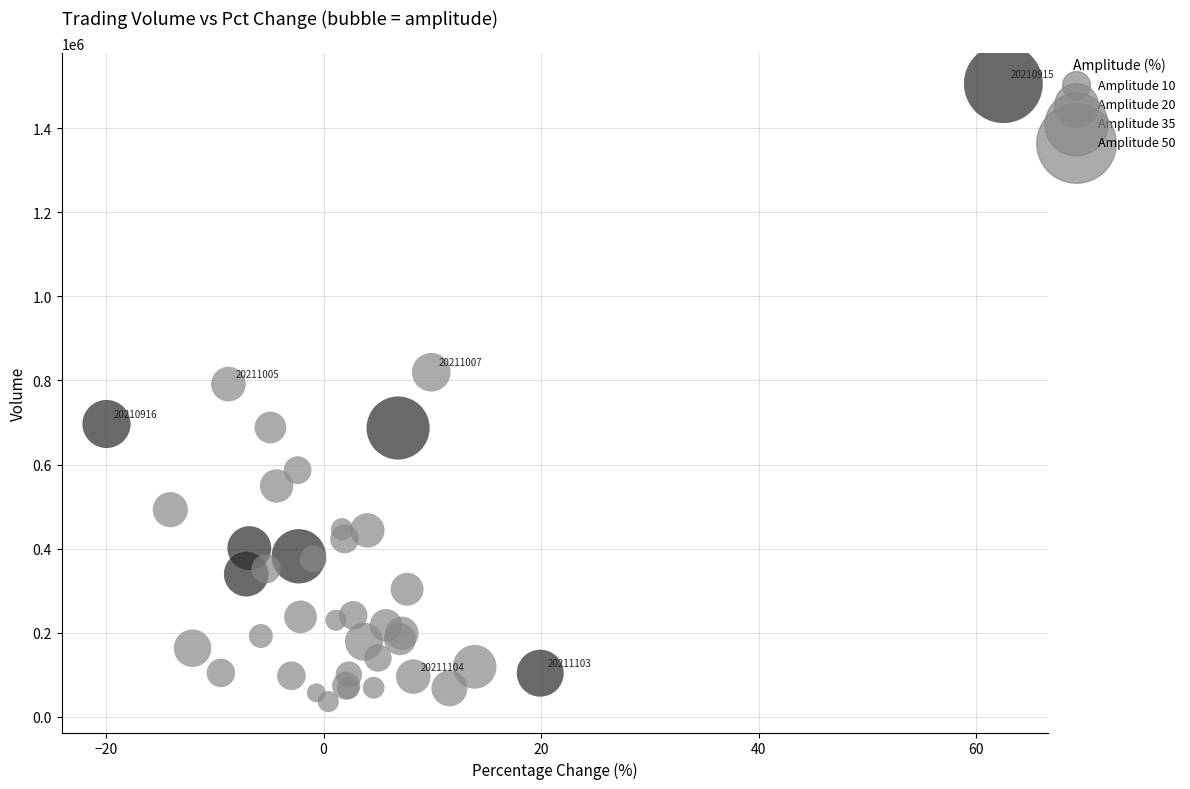

What Y value in the scatter plot is closest to 771104?

791403